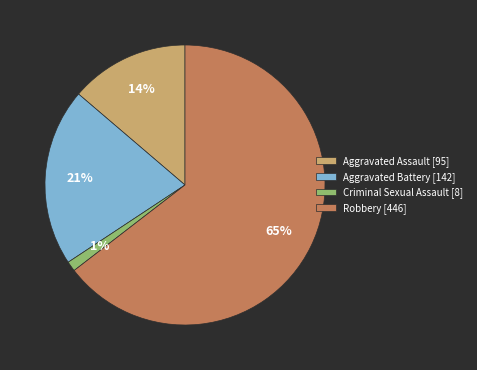

To the nearest percent, what is the combined percentage of Aggravated Battery [142] and Robbery [446]?

85%